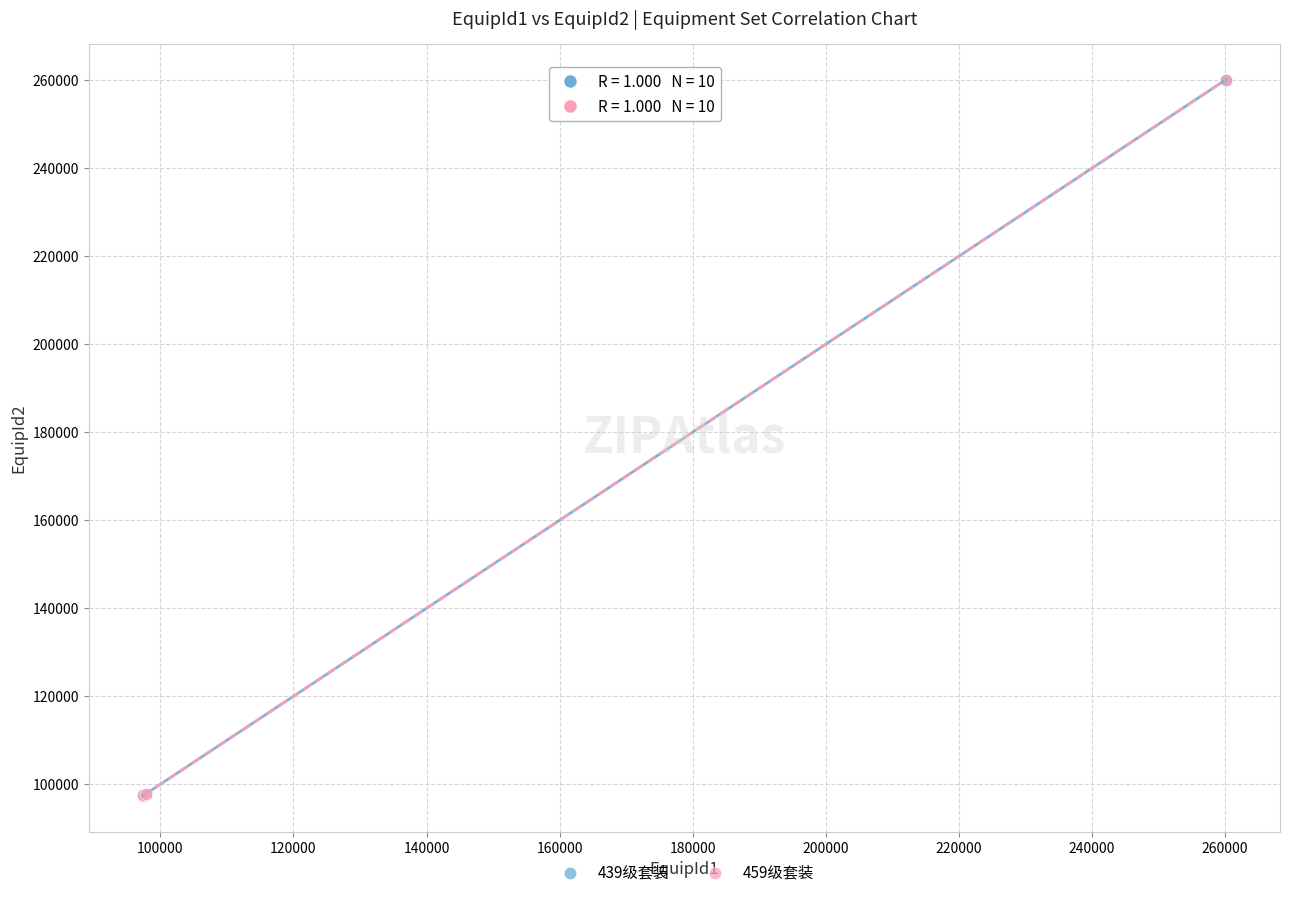

Which series has the largest Y range (max minus min)?

439级套装